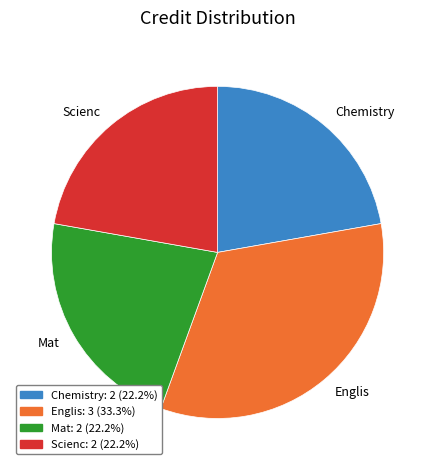

Do Mat and Englis together represent more than half of the pie?

Yes